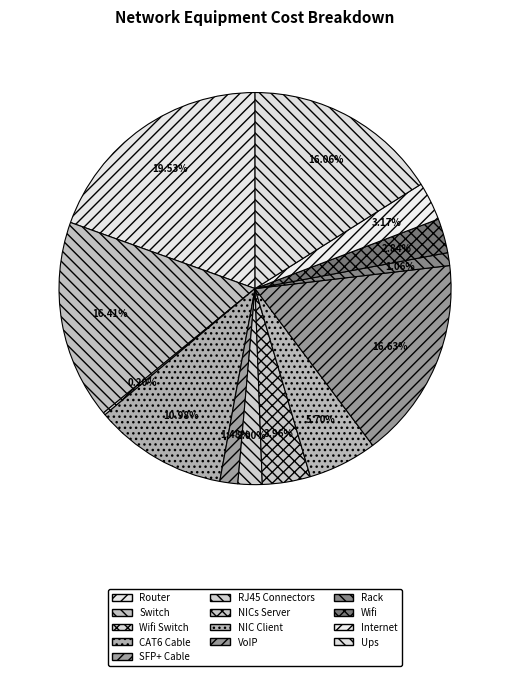

To the nearest percent, what is the combined percentage of Wifi Switch and NIC Client?

6%